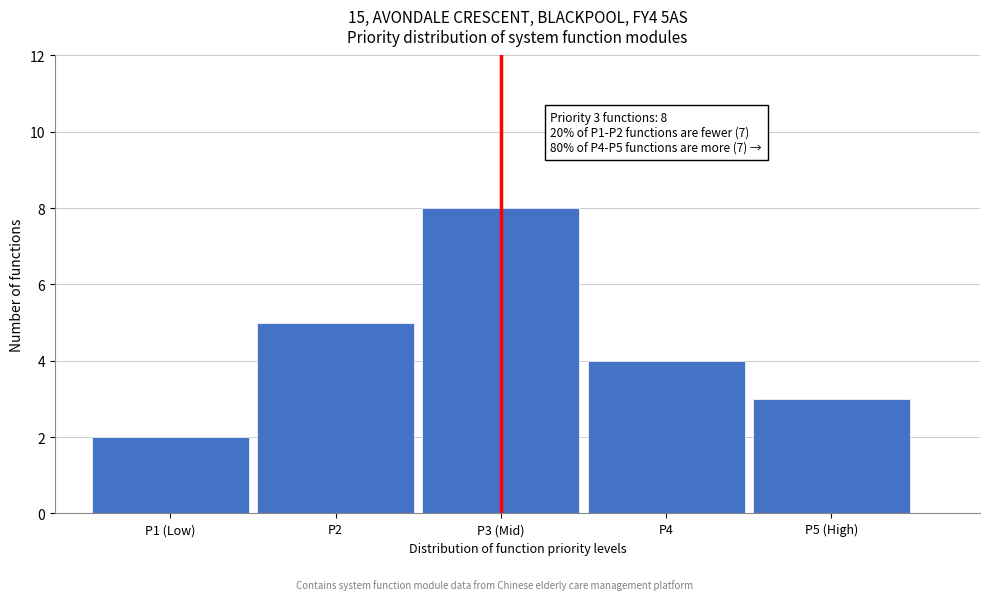

Reading left to right, what are all the values shown in this chart?

2	5	8	4	3